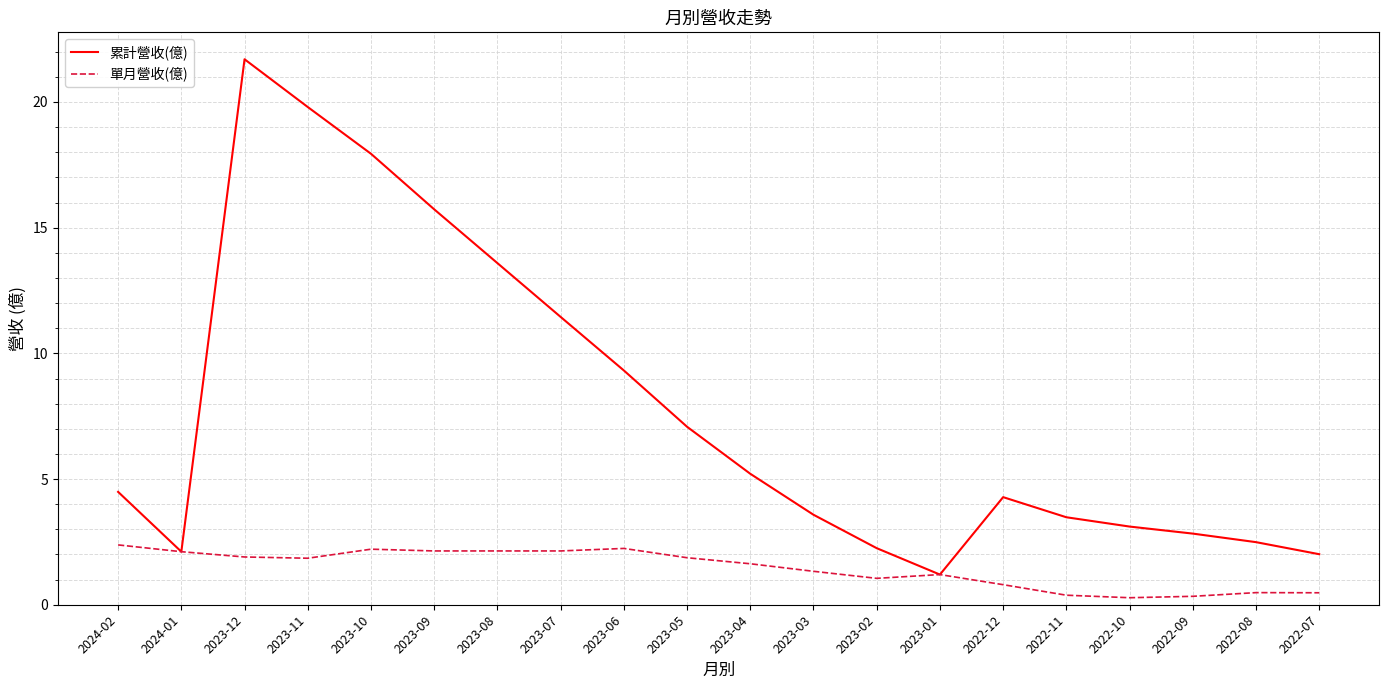

What position from the right is 2023-09?

15